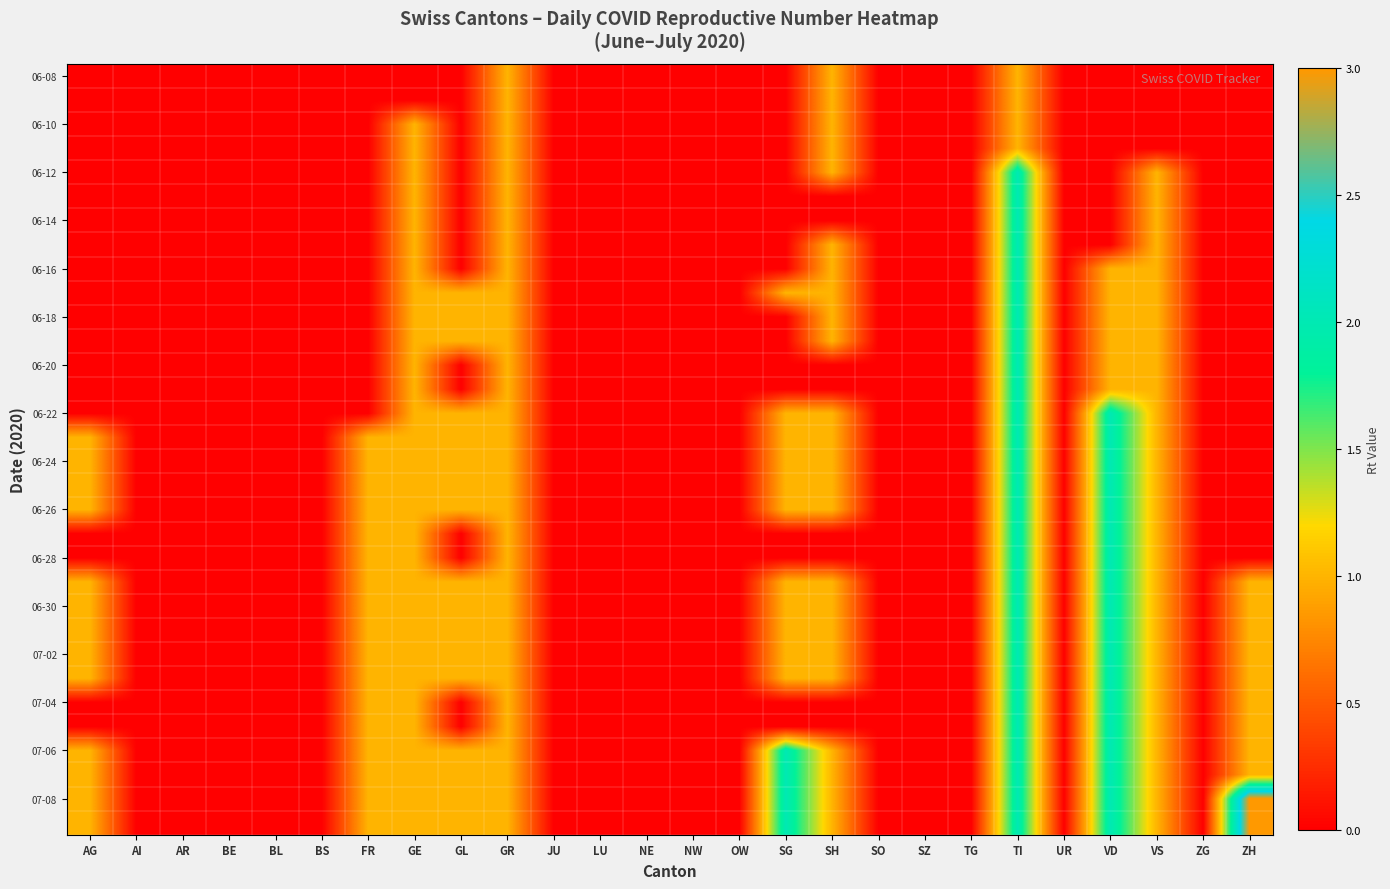

Which series changed the most between AI and BE?

06-08